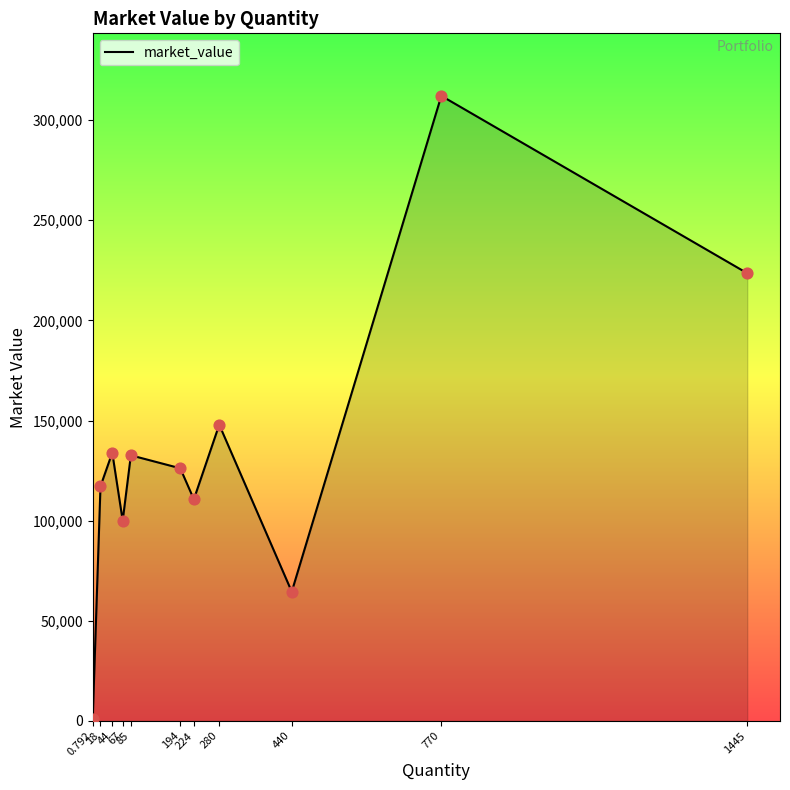

What is the ratio of the value at 224 to the value at 440?

1.7